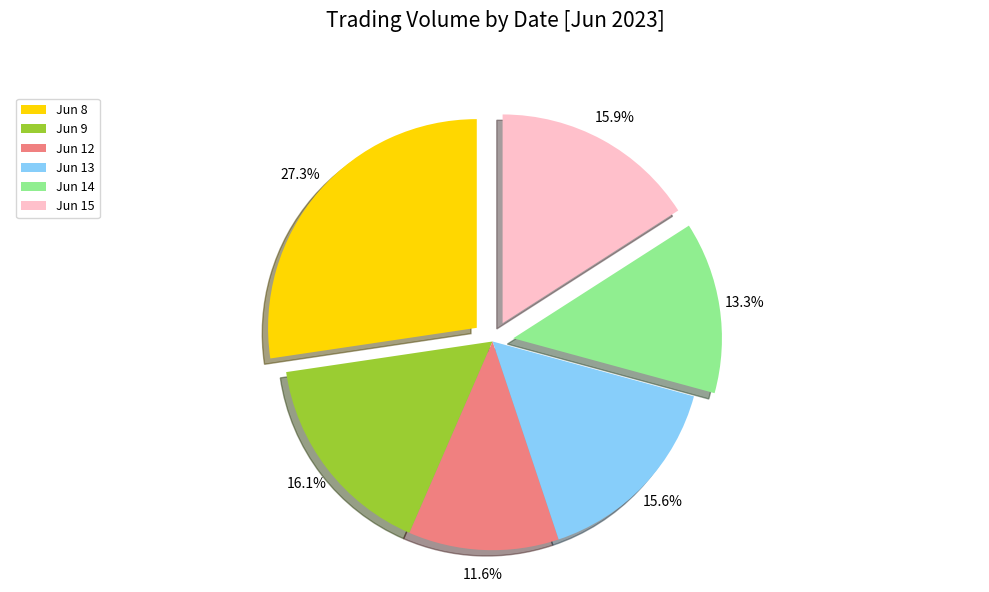

What percentage is NOT represented by Jun 14?

86.7%